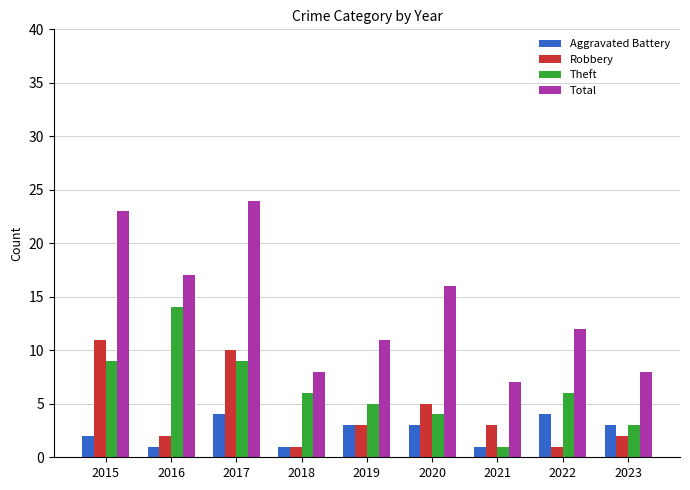

The Total series shows 12 at 2022. True or false?

True